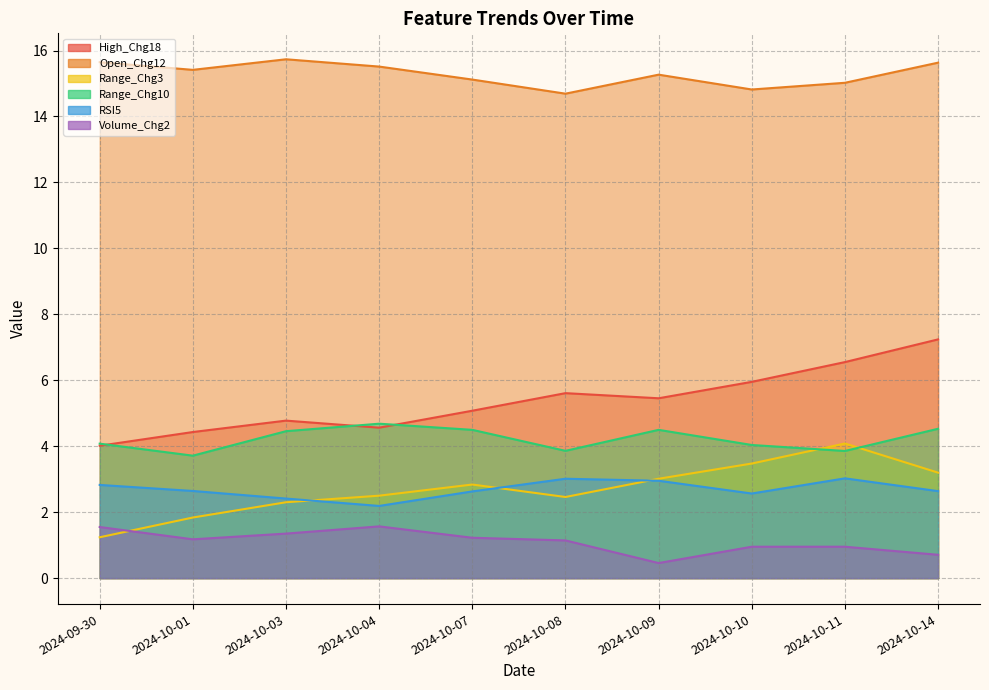

True or false: RSI5 and High_Chg18 intersect in this chart.

False